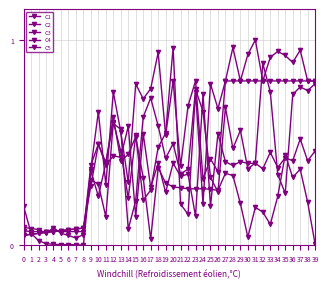

Reading right to left, transcribe all the data shown in this chart.

C1: 0.8	0.8	0.8	0.7	0.3	0.3	0.7	0.9	0.4	0.4	0.6	0.5	0.7	0.3	0.3	0.7	0.8	0.4	0.3	0.5	0.4	0.6	0.7	0.6	0.2	0.1	0.6	0.6	0.4	0.5	0.3	0.1	0.1	0.1	0.1	0.1	0.1	0.1	0.1	0.0
C2: 0.8	0.8	0.8	0.8	0.8	0.8	0.8	0.8	0.8	0.8	0.8	0.8	0.8	0.7	0.8	0.2	0.7	0.1	0.2	1.0	0.5	0.5	0.3	0.2	0.5	0.2	0.5	0.6	0.1	0.3	0.3	0.1	0.1	0.1	0.1	0.1	0.1	0.1	0.1	0.0
C3: 0.5	0.4	0.5	0.4	0.4	0.4	0.5	0.4	0.4	0.4	0.4	0.4	0.4	0.5	0.2	0.7	0.1	0.3	0.3	0.4	0.3	0.4	0.3	0.5	0.1	0.6	0.4	0.4	0.4	0.5	0.4	0.1	0.1	0.1	0.1	0.1	0.1	0.1	0.1	0.1
C4: 0.8	0.8	0.9	0.9	0.9	0.9	0.9	0.8	1.0	0.9	0.8	1.0	0.8	0.4	0.4	0.3	0.8	0.7	0.4	0.8	0.5	0.9	0.8	0.7	0.8	0.3	0.6	0.7	0.3	0.7	0.4	0.1	0.0	0.0	0.1	0.1	0.1	0.1	0.1	0.1
C5: 0.0	0.2	0.4	0.3	0.4	0.2	0.1	0.2	0.2	0.0	0.2	0.3	0.3	0.3	0.3	0.3	0.3	0.3	0.3	0.3	0.3	0.4	0.0	0.3	0.5	0.4	0.4	0.6	0.4	0.2	0.4	0.0	0.0	0.0	0.0	0.0	0.0	0.0	0.1	0.2